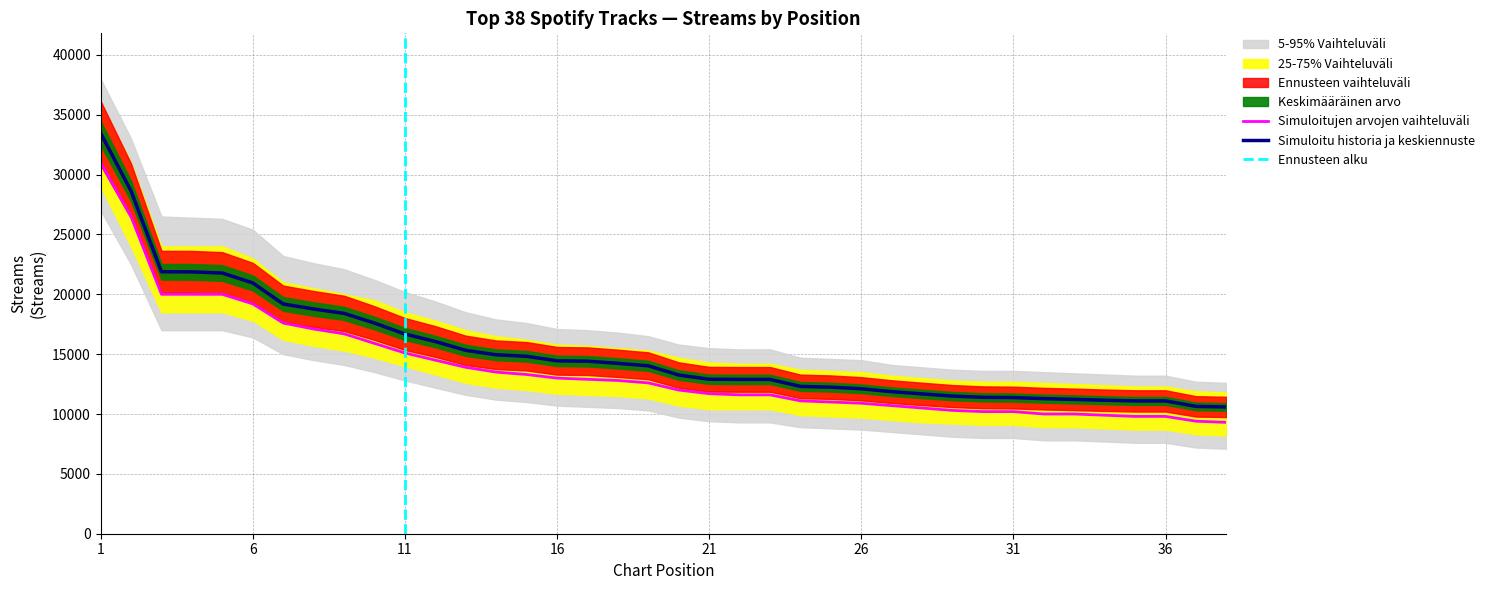

Reading left to right, list all the values displayed in this chart.

33461	28627	21882	21874	21775	20951	19192	18772	18408	17597	16683	16055	15318	14947	14823	14445	14411	14232	14028	13256	12904	12893	12891	12306	12242	12109	11868	11679	11498	11395	11375	11282	11222	11151	11093	11093	10638	10590